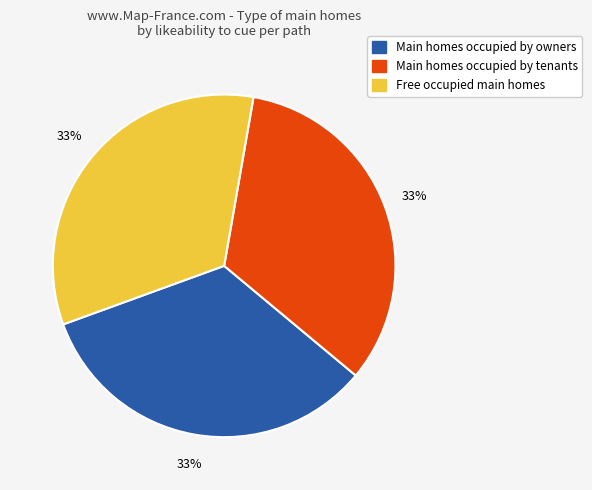

True or false: Free occupied main homes accounts for 33% of the total.

True